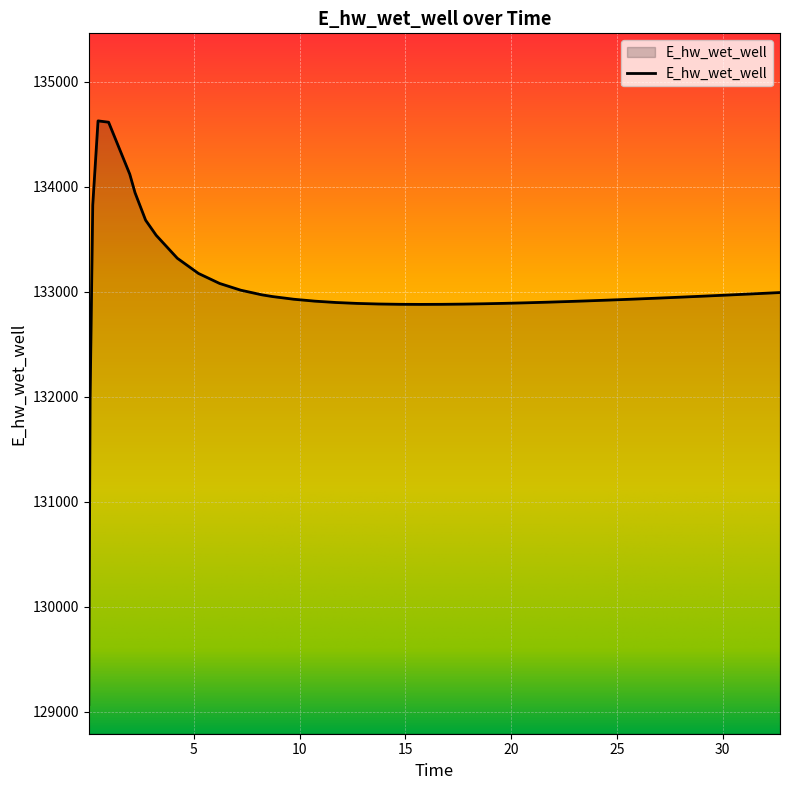

Does the chart display data point markers on the line(s)?

No